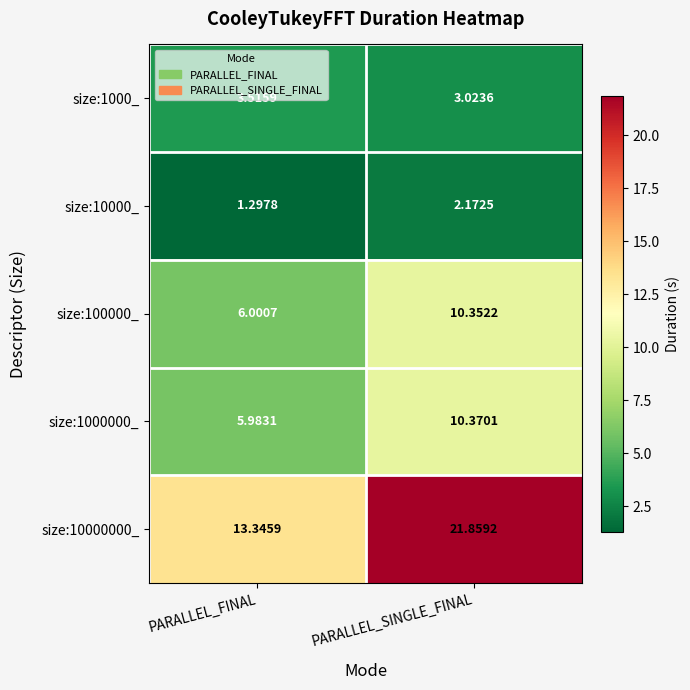

At which label is size:1000000_ closest to 8?

PARALLEL_FINAL